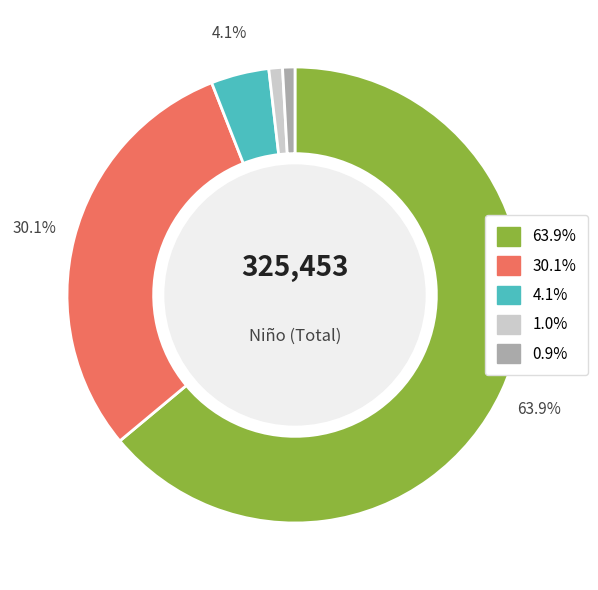

Does any single category account for the majority?

Yes